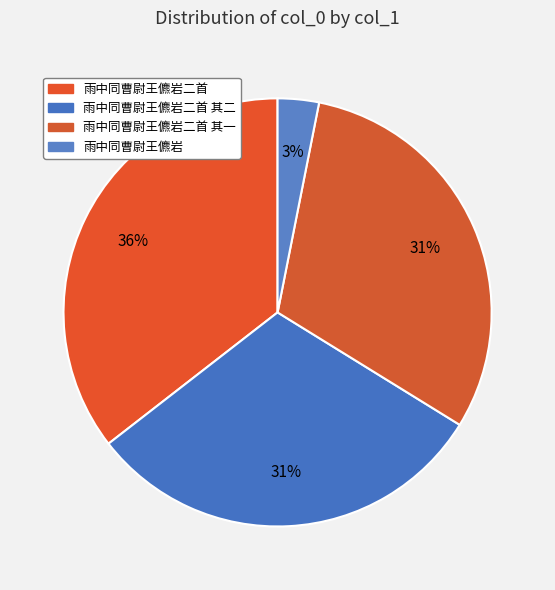

Rank the categories by value from highest to lowest.

雨中同曹尉王儦岩二首, 雨中同曹尉王儦岩二首 其一, 雨中同曹尉王儦岩二首 其二, 雨中同曹尉王儦岩